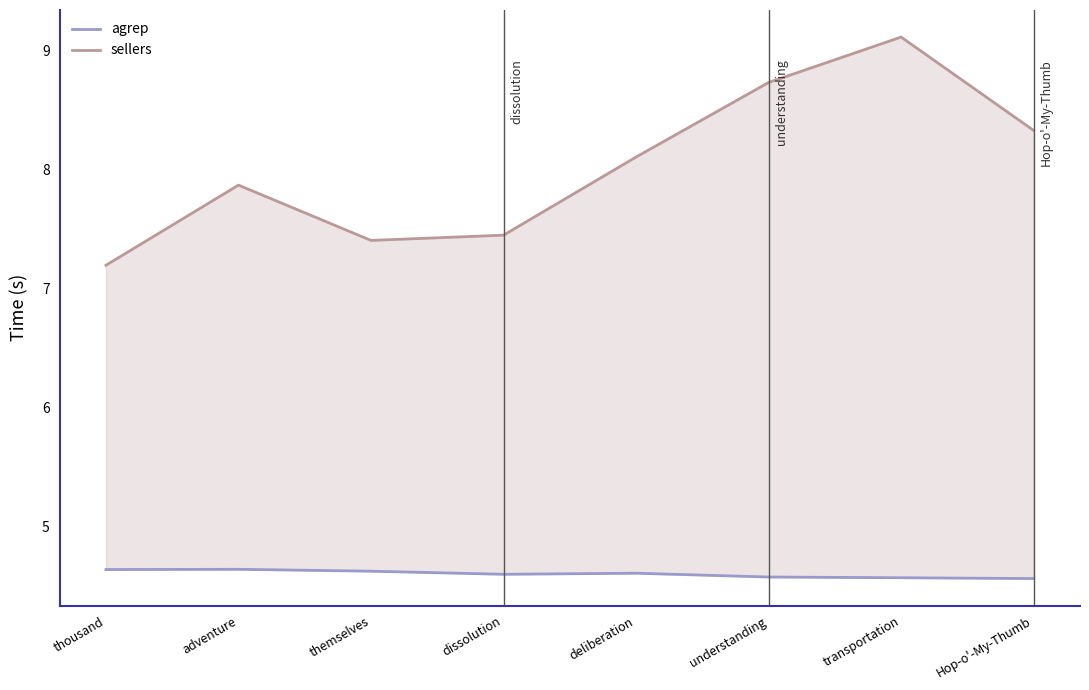

True or false: sellers and agrep intersect in this chart.

False